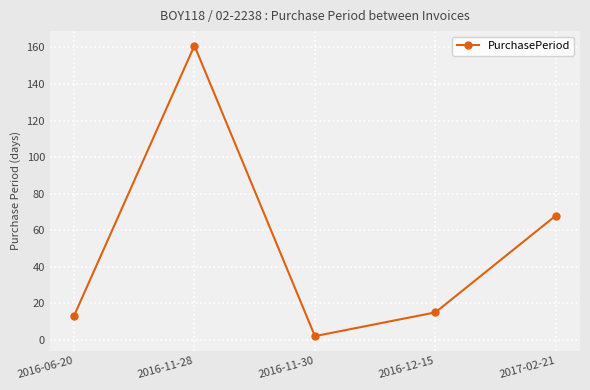

What is the label of the 3rd point from the left?

2016-11-30